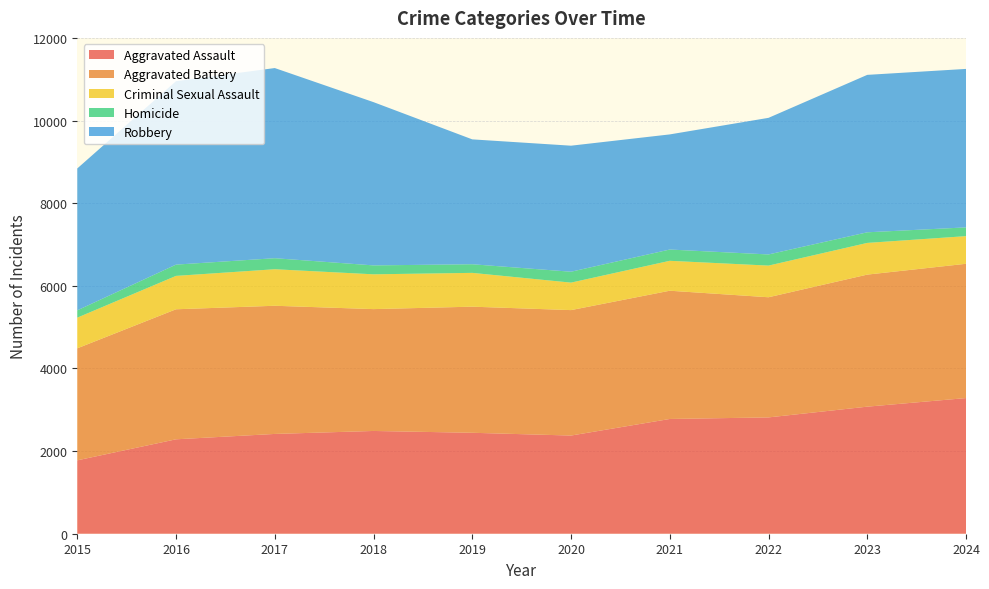

Reading left to right, list all the values displayed in this chart.

Aggravated Assault: 2015=1776	2016=2285	2017=2415	2018=2487	2019=2443	2020=2376	2021=2777	2022=2815	2023=3075	2024=3283
Aggravated Battery: 2015=2711	2016=3147	2017=3102	2018=2949	2019=3052	2020=3036	2021=3104	2022=2908	2023=3196	2024=3250
Criminal Sexual Assault: 2015=742	2016=808	2017=884	2018=842	2019=818	2020=665	2021=724	2022=766	2023=767	2024=669
Homicide: 2015=177	2016=273	2017=267	2018=216	2019=209	2020=264	2021=273	2022=270	2023=257	2024=212
Robbery: 2015=3434	2016=4439	2017=4602	2018=3951	2019=3022	2020=3050	2021=2786	2022=3306	2023=3810	2024=3835